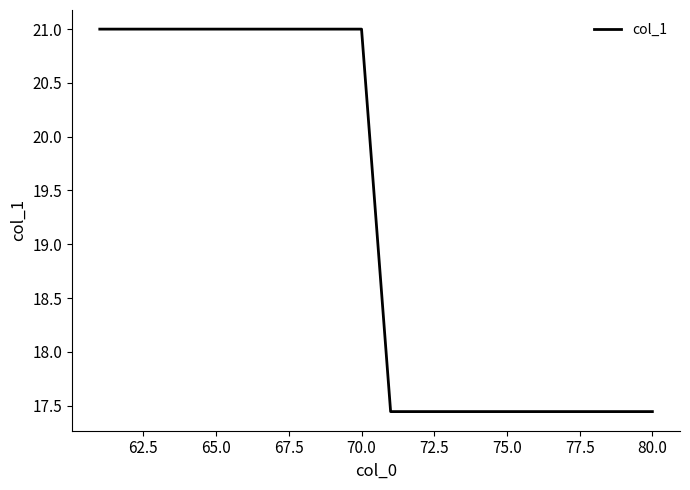

What is the maximum value shown in the chart?

21.0